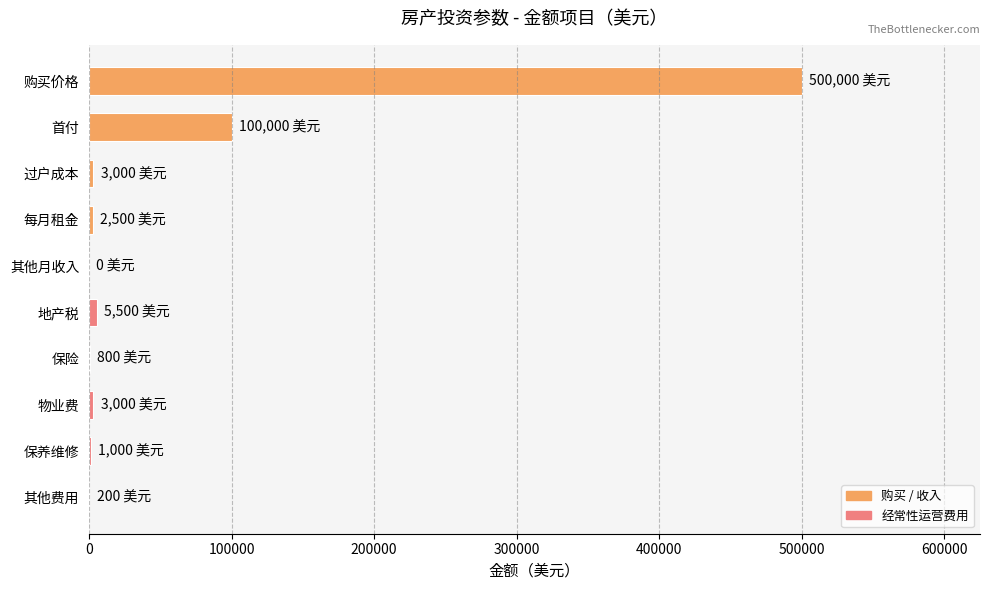

What is the sum of all values?

616000